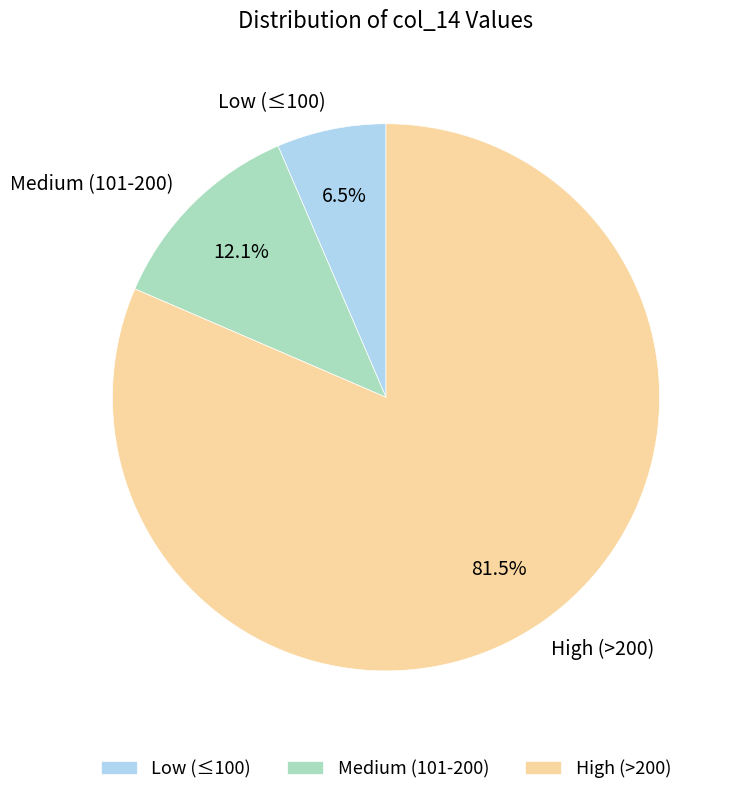

Which slice is the largest?

High (>200)